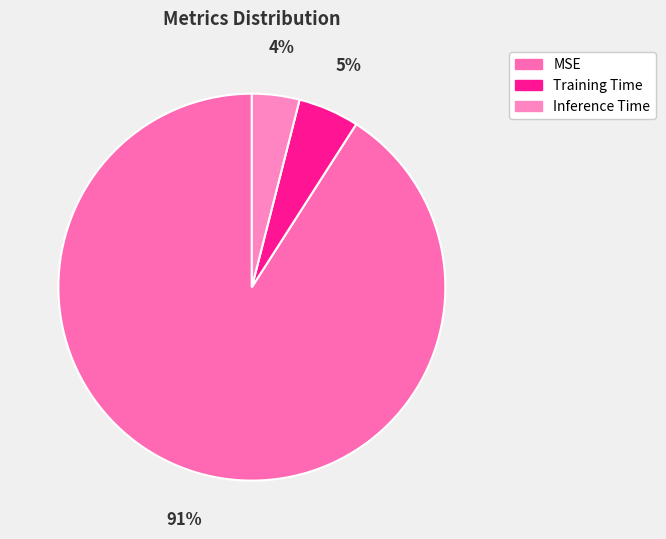

To the nearest percent, what is the difference between the Inference Time and Training Time slice percentages?

1%